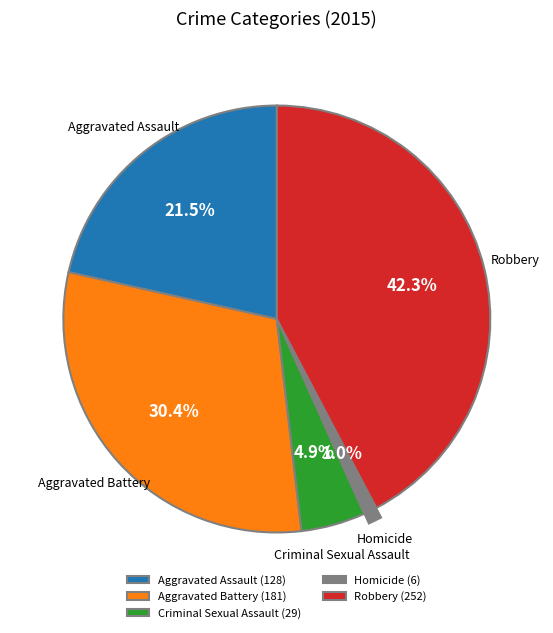

To the nearest percent, what is the difference between the Aggravated Battery and Homicide slice percentages?

29%